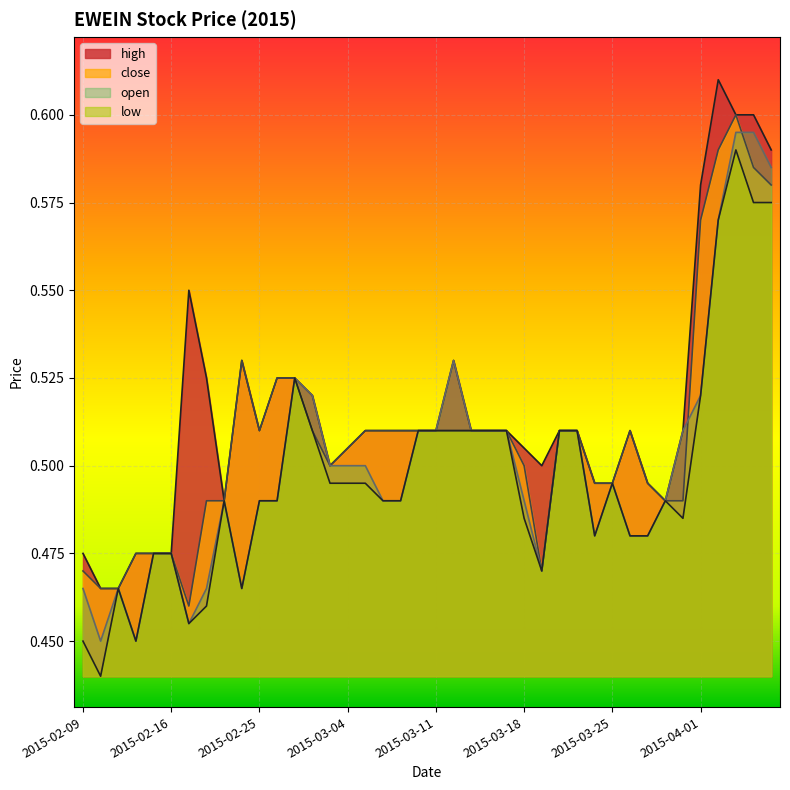

At how many categories does at least one series exceed 0?

40